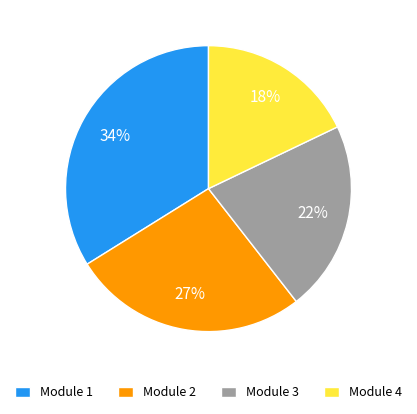

Is there any slice that represents more than half of the pie?

No